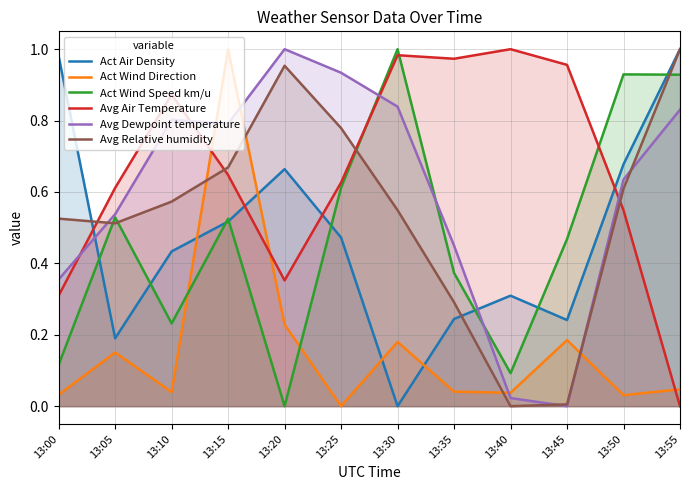

Which series has the largest range (max minus min)?

Act Air Density